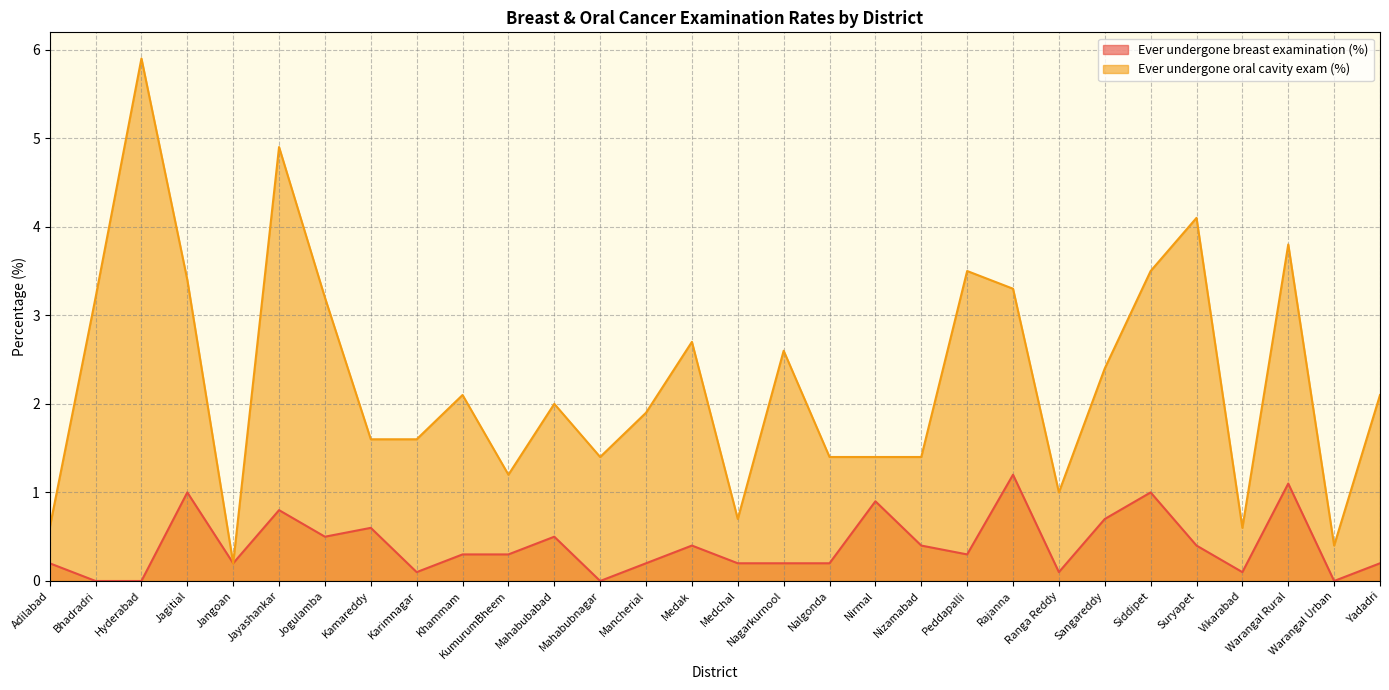

What is the average value of the Ever undergone breast examination (%) series?

0.4